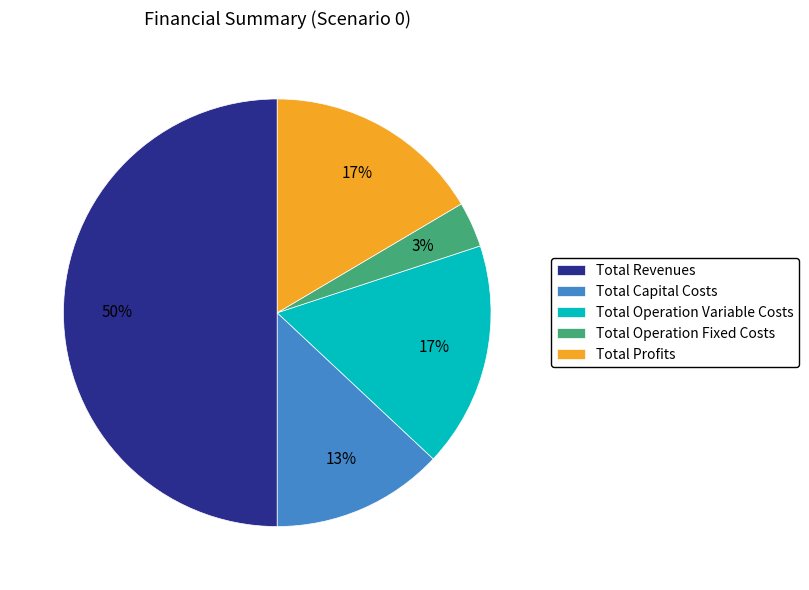

What is the largest slice in the pie chart?

Total Revenues